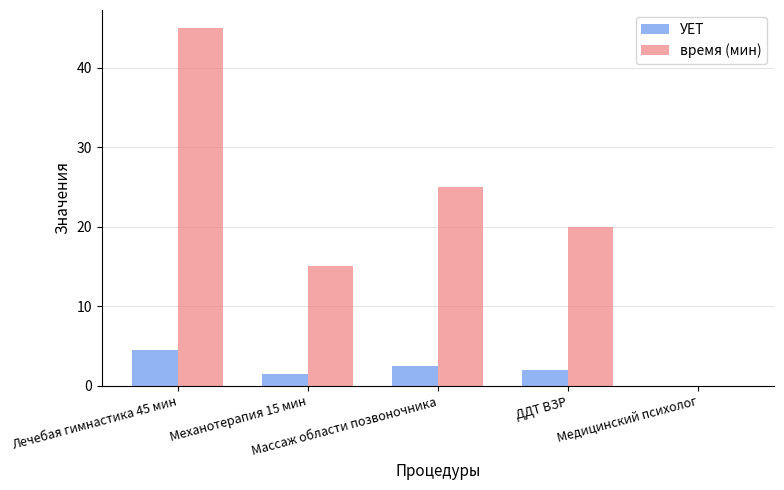

Reading left to right, transcribe all the data shown in this chart.

УЕТ: 4.5	1.5	2.5	2.0	0.0
время (мин): 45.0	15.0	25.0	20.0	0.0